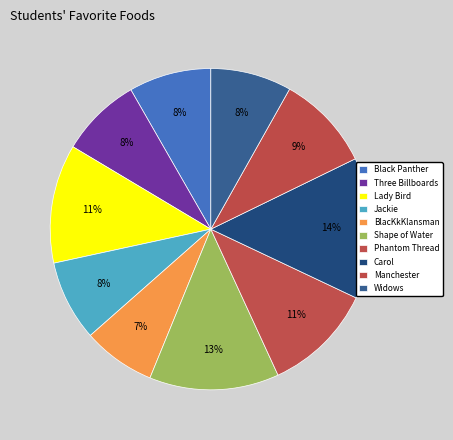

To the nearest percent, what portion does Black Panther represent?

8%